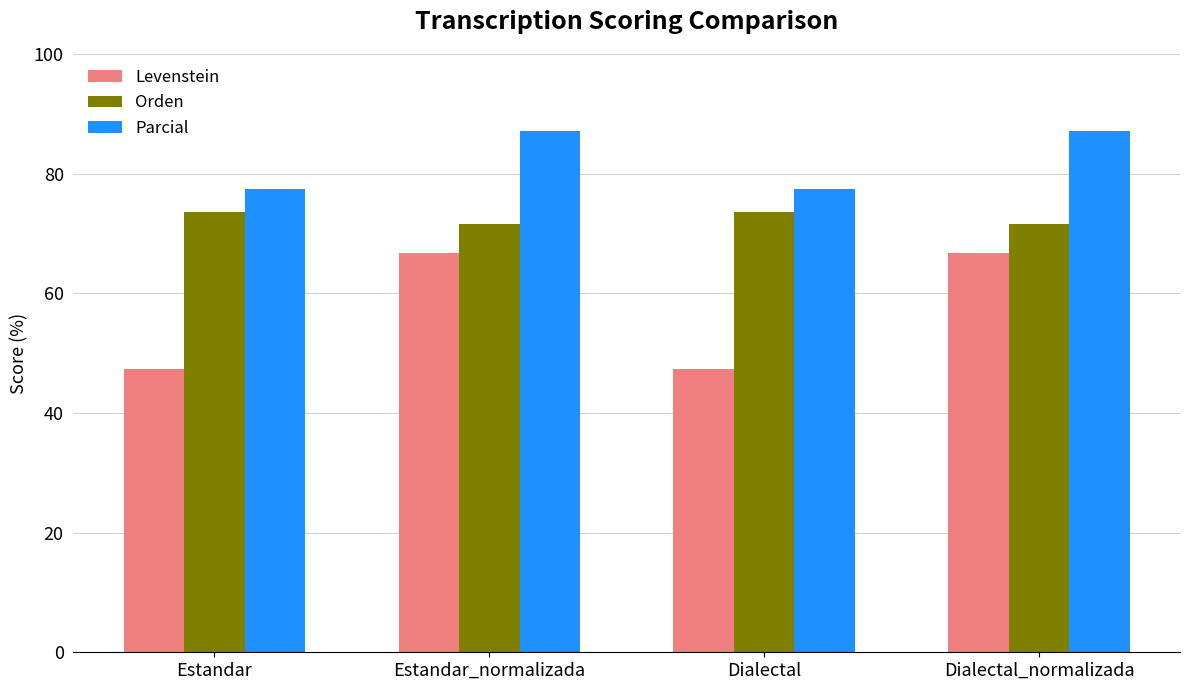

The Orden series shows 71.6 at Dialectal_normalizada. True or false?

True